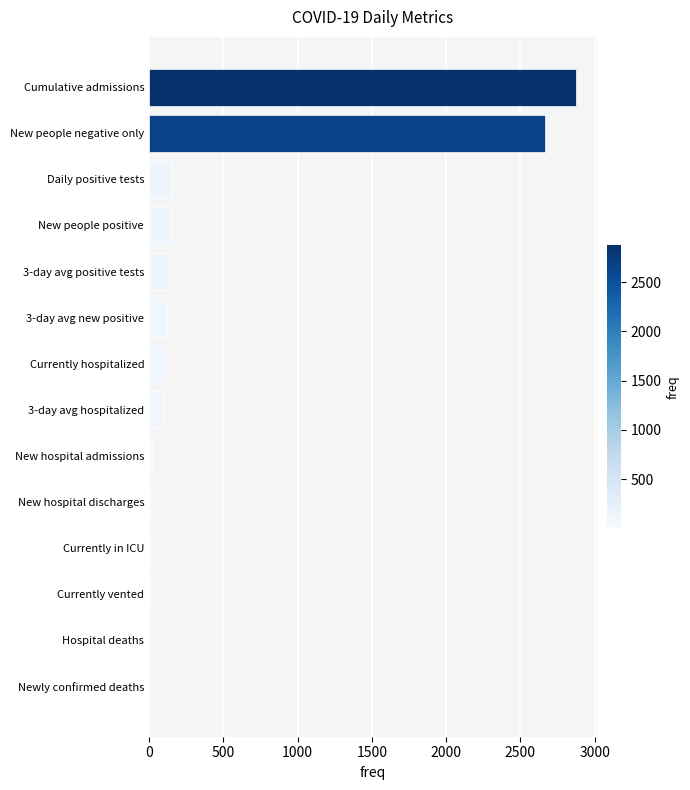

How many distinct data groups are displayed?

1